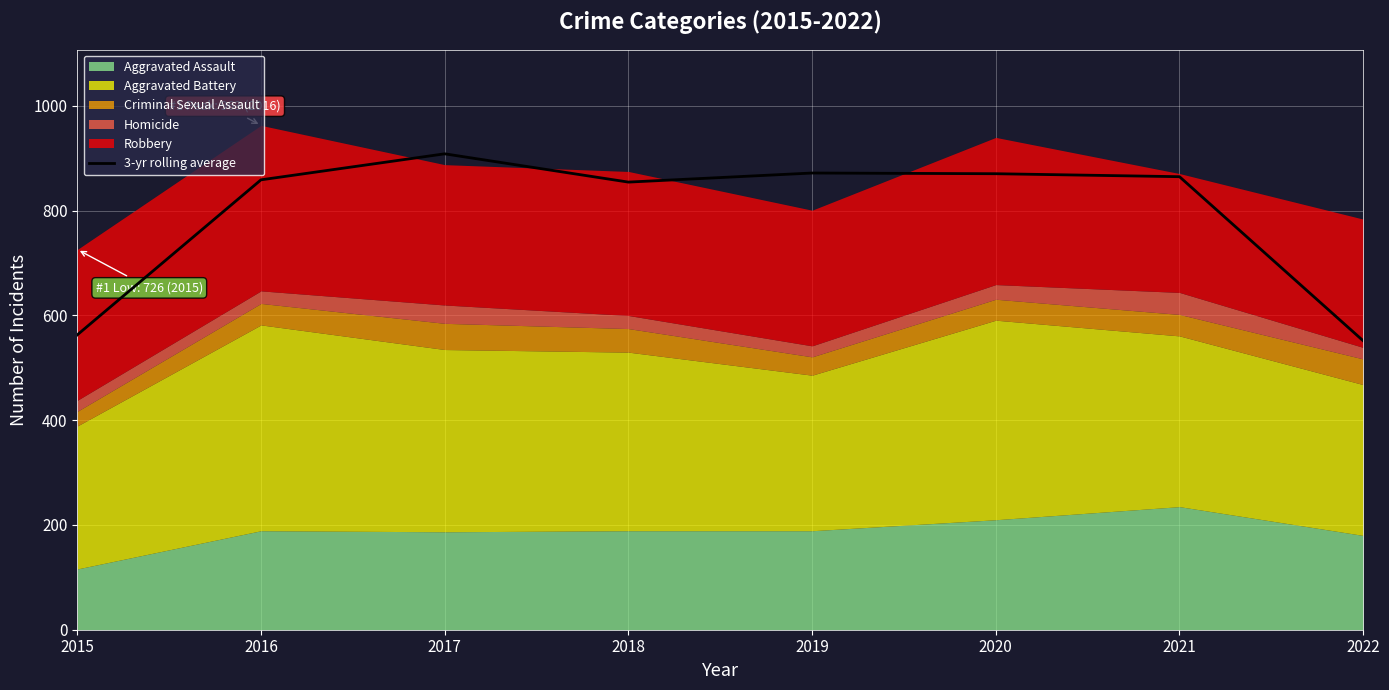

List the labels in order of value, largest first.

2017, 2019, 2020, 2021, 2016, 2018, 2015, 2022